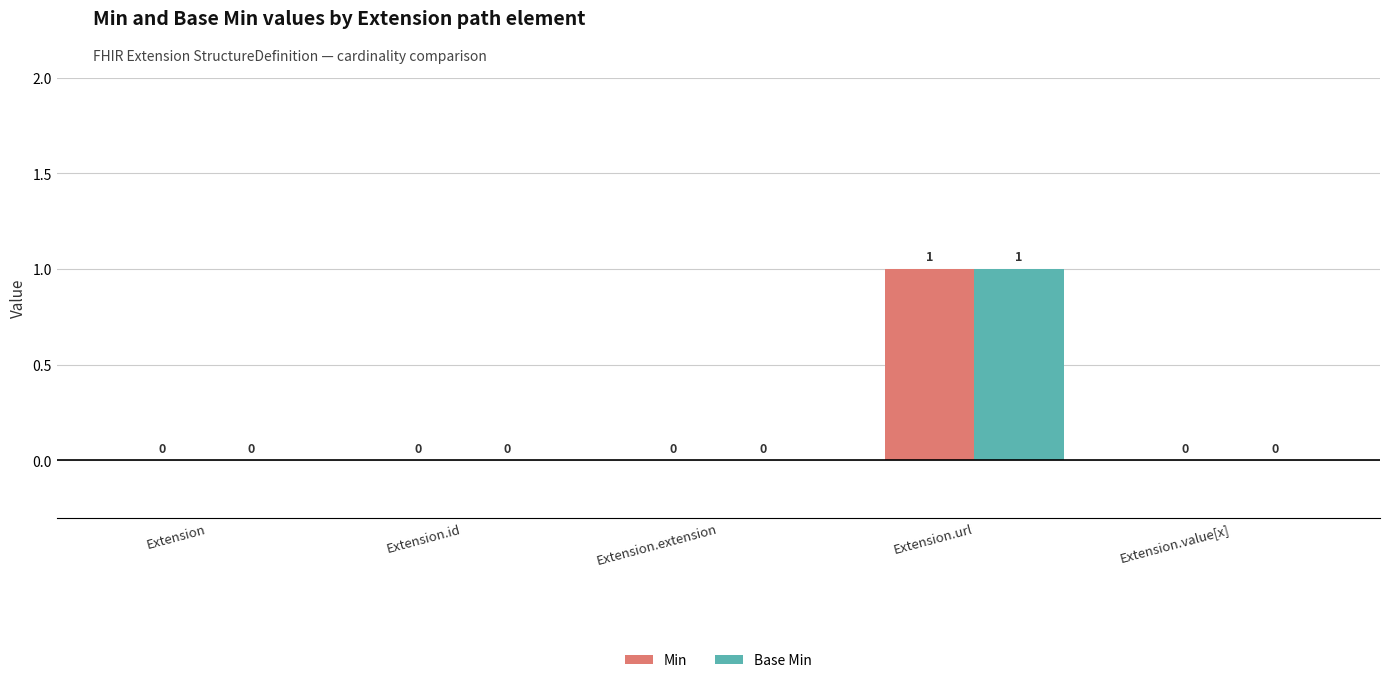

True or false: Min has a value of 0 at Extension.

True